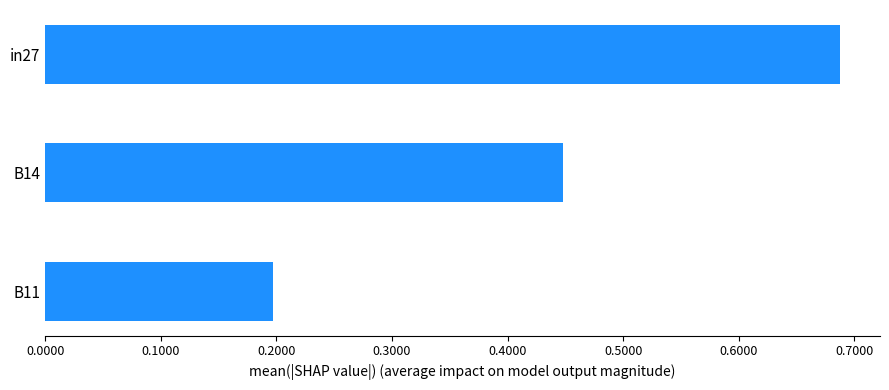

Is it true that the value at B11 is 0.1?

False